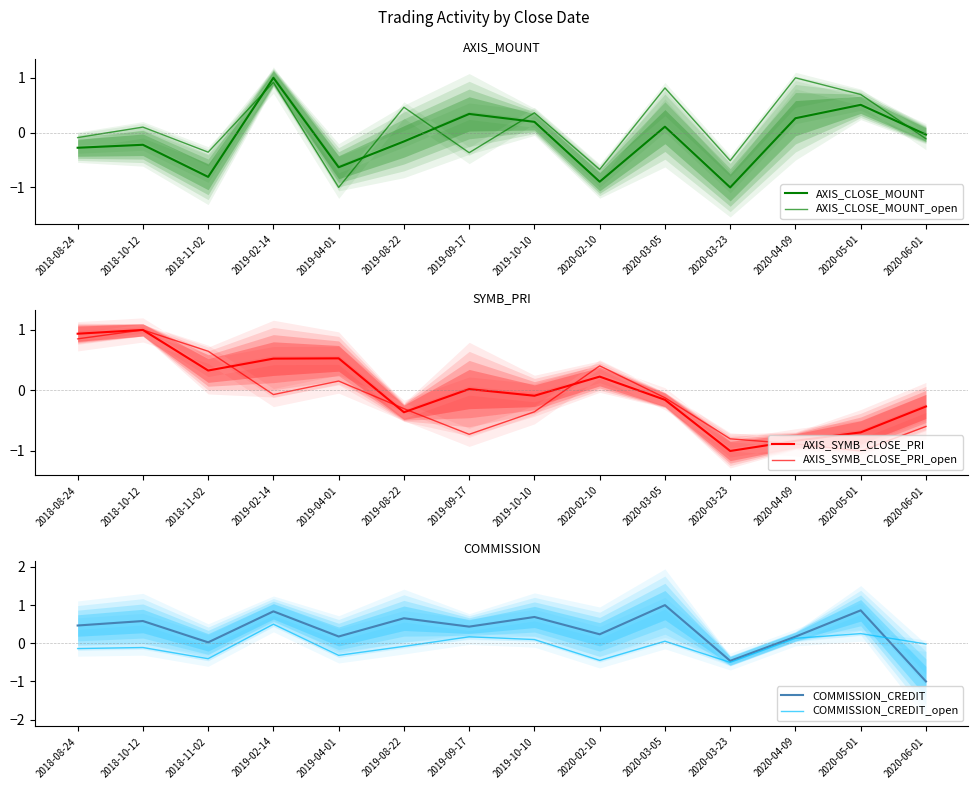

What is the label of the 12th point from the right?

2018-11-02